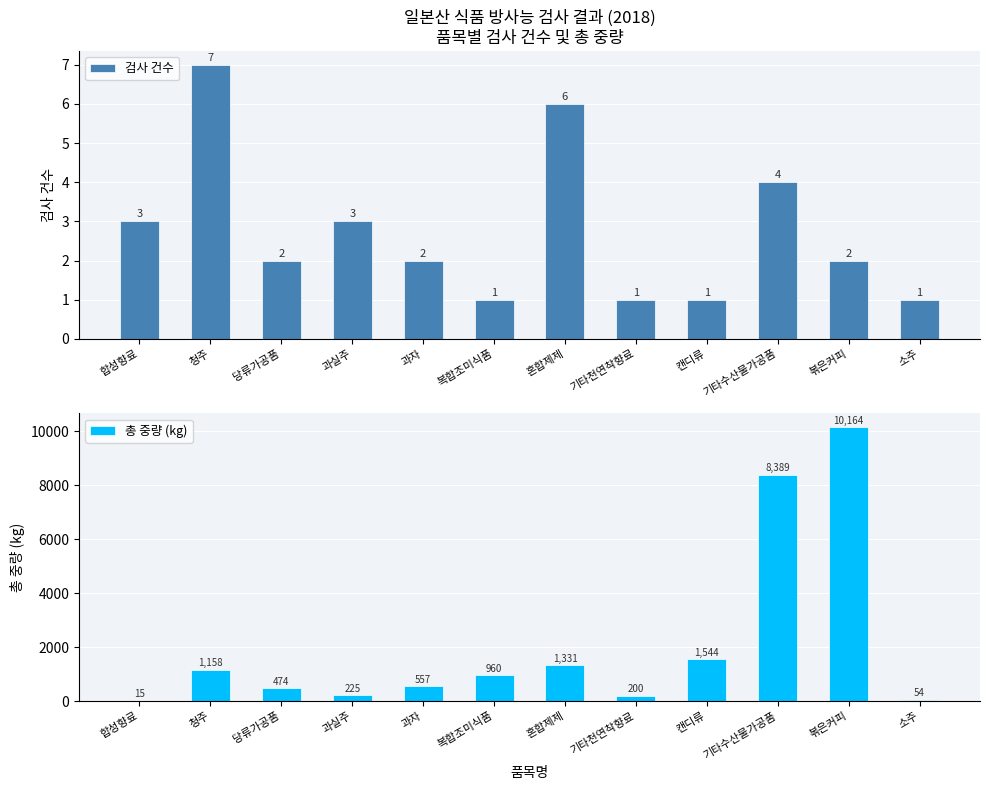

What are all the series names shown in the legend?

검사 건수, 총 중량 (kg)